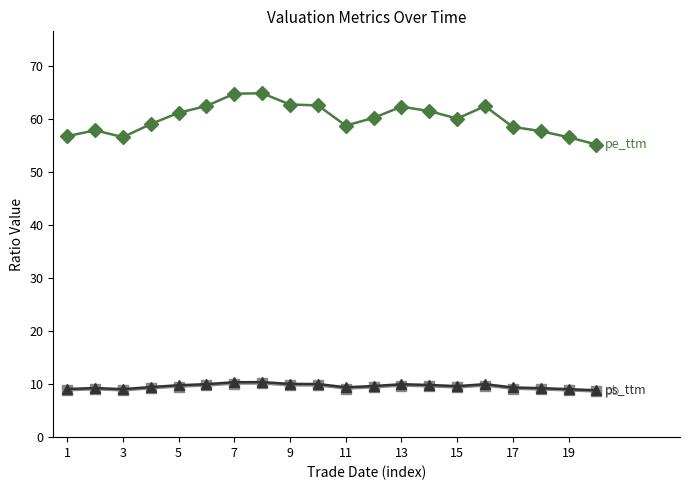

What is the minimum value shown in the chart?

8.6